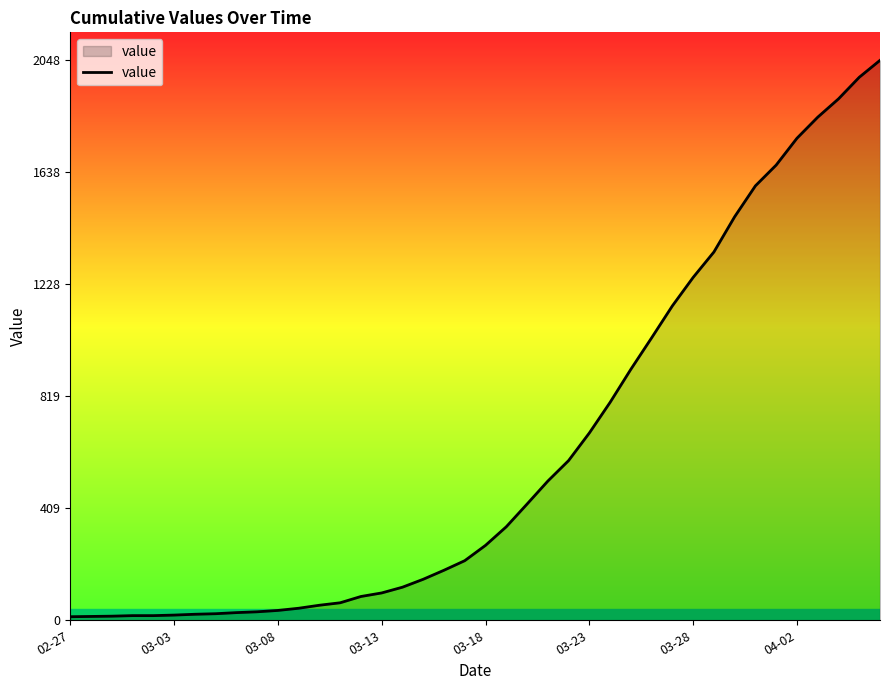

What is the maximum value shown in the chart?

2048